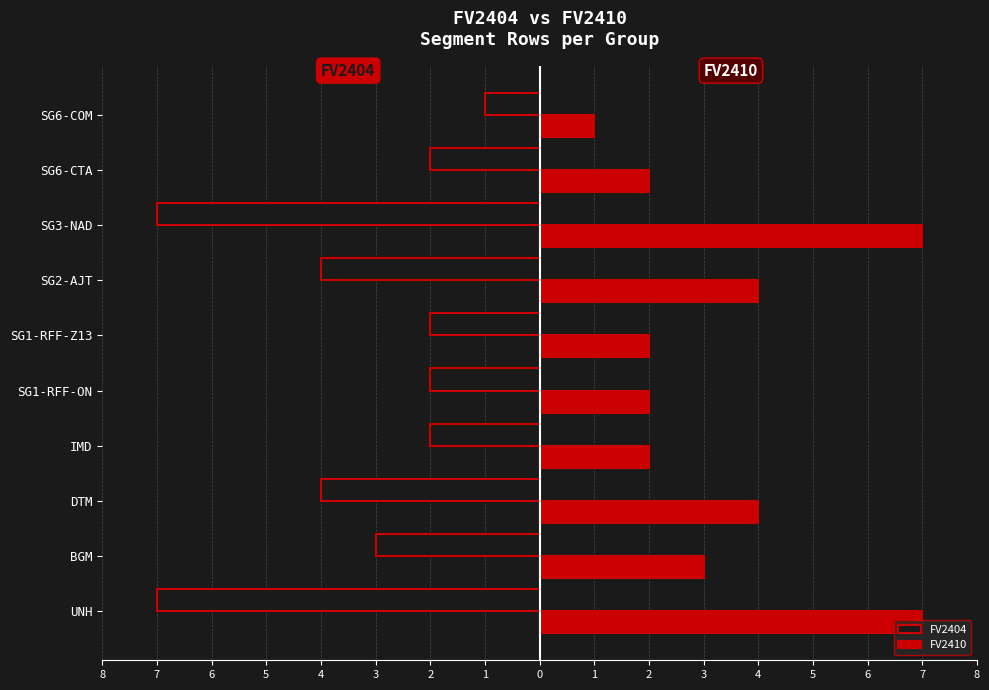

What is the difference between the second highest and second lowest values in the FV2410 series?

5